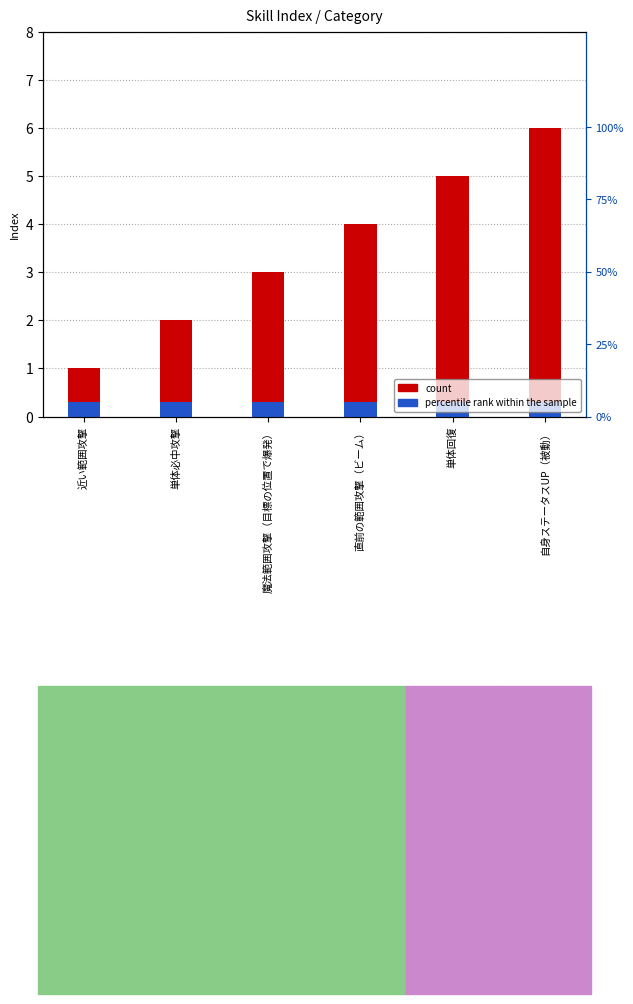

What is the label of the 2nd bar from the right?

単体回復